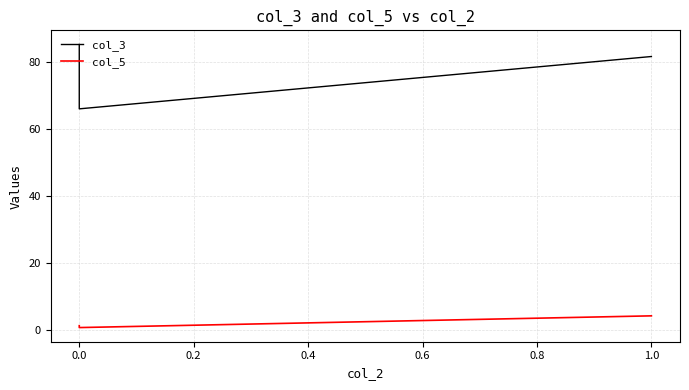

What is the sum of all col_5 values?

6.1